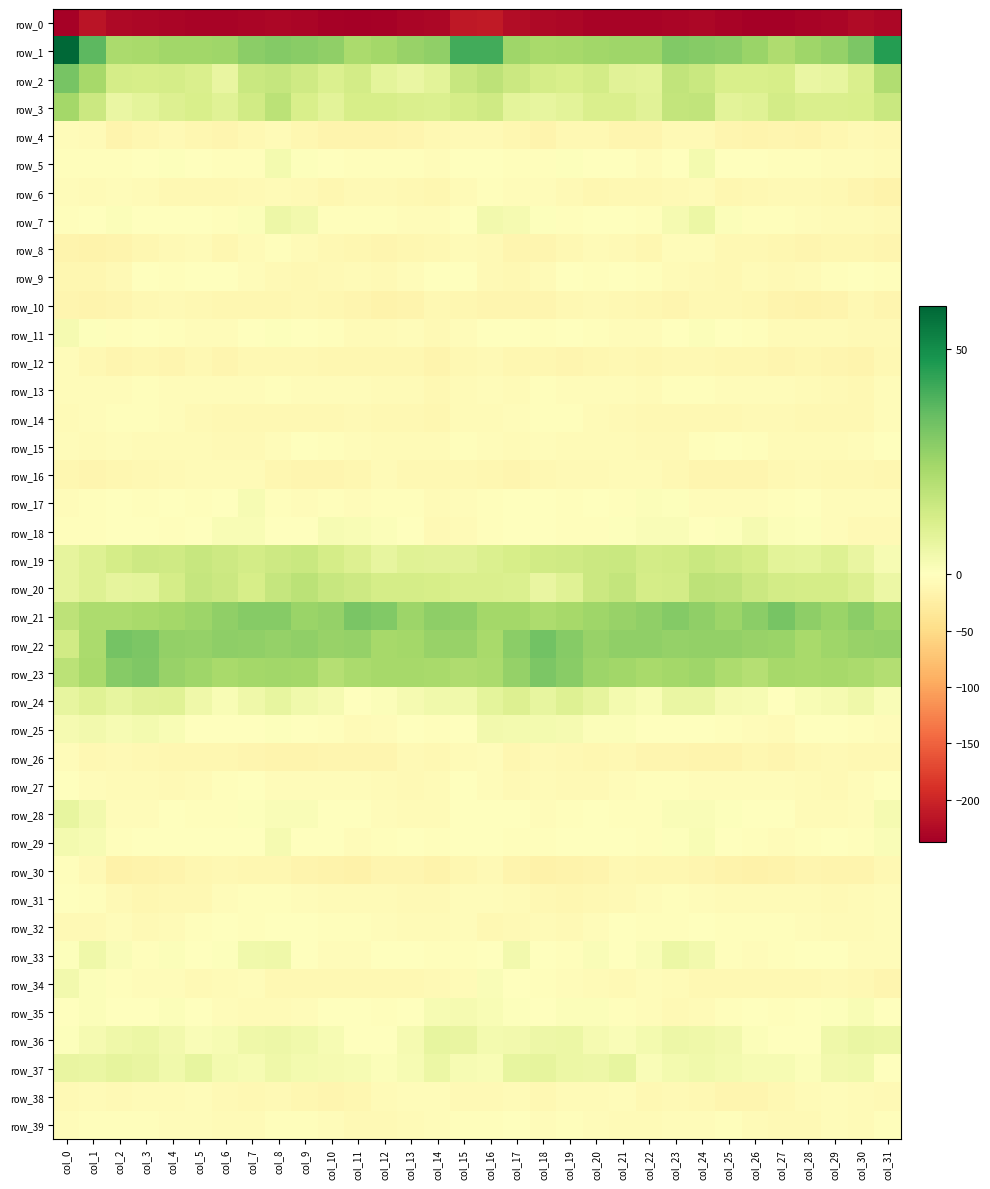

What is the minimum value shown in the chart?

-237.2